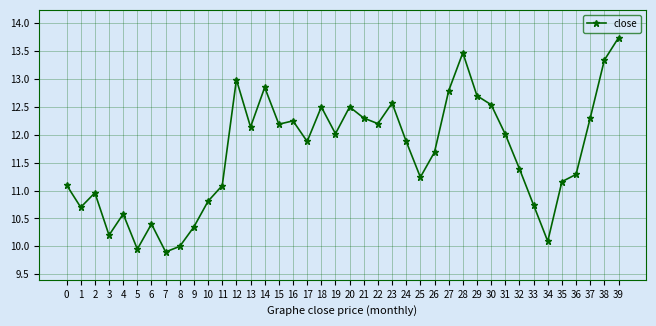

What is the value of the 27th point from the left?

11.7